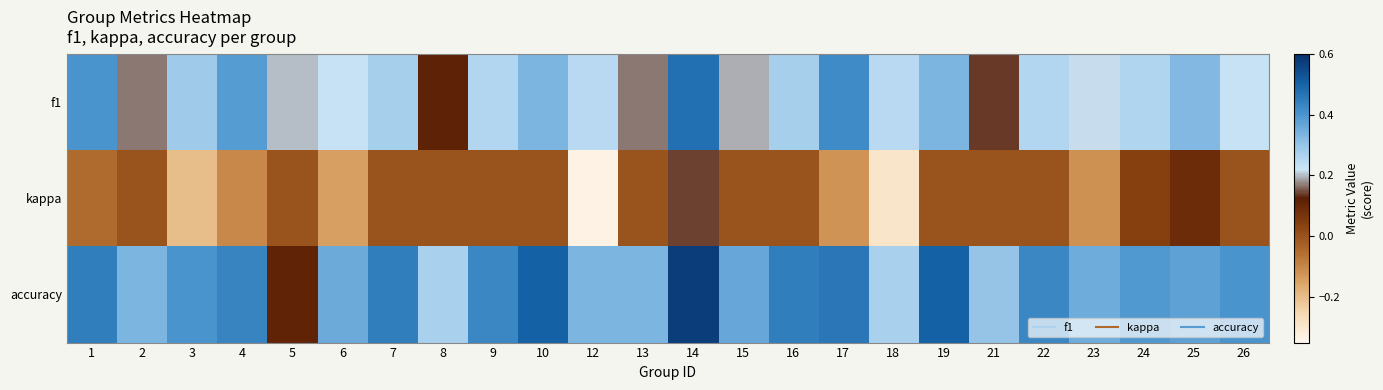

Rank the series by their maximum value, from lowest to highest.

kappa, f1, accuracy